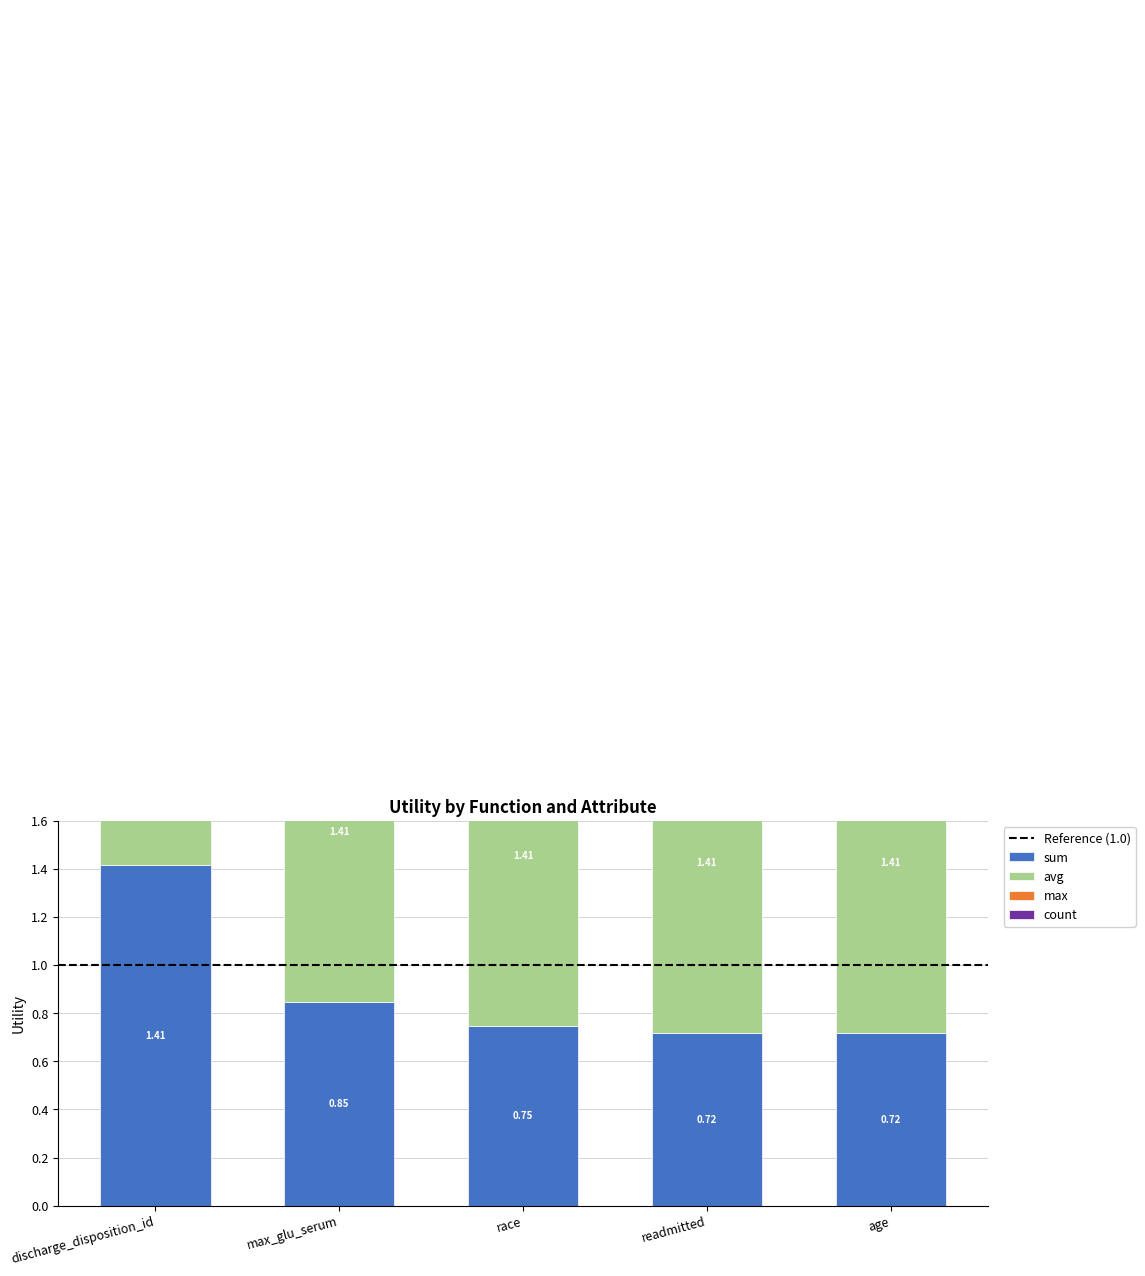

What is the difference between the second highest and second lowest values in the count series?

0.7